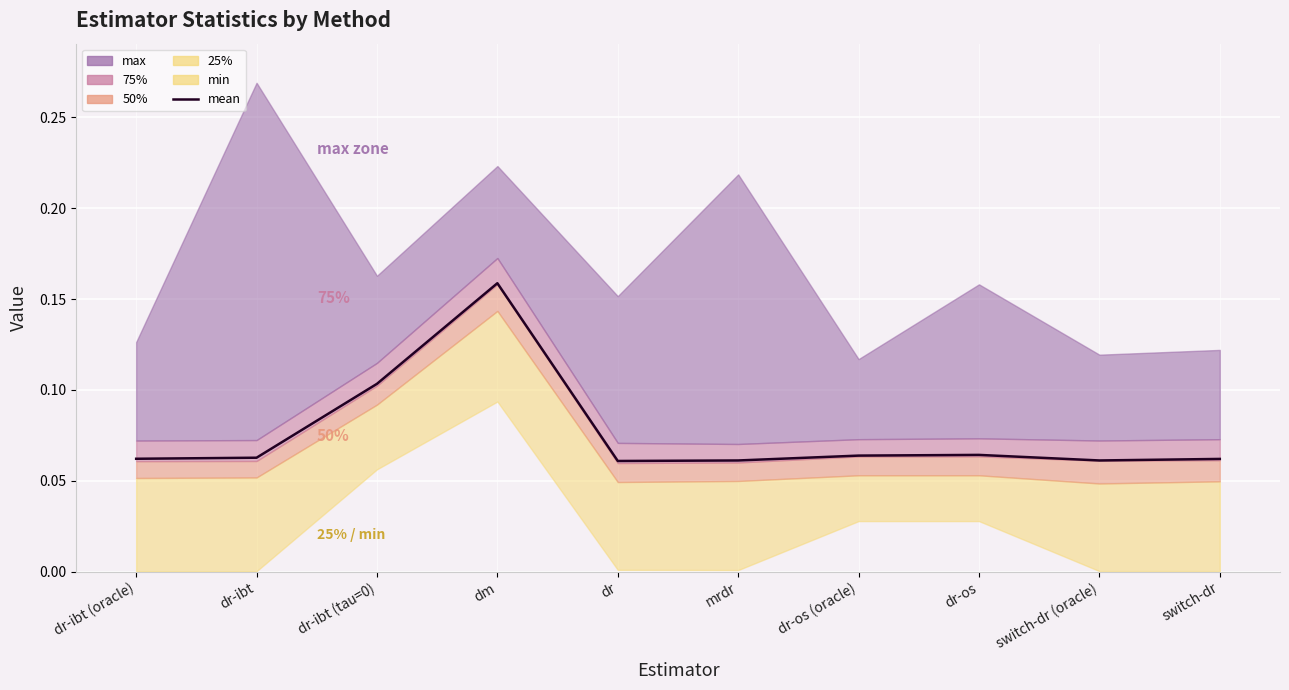

Which label corresponds to the largest value in the chart?

dm